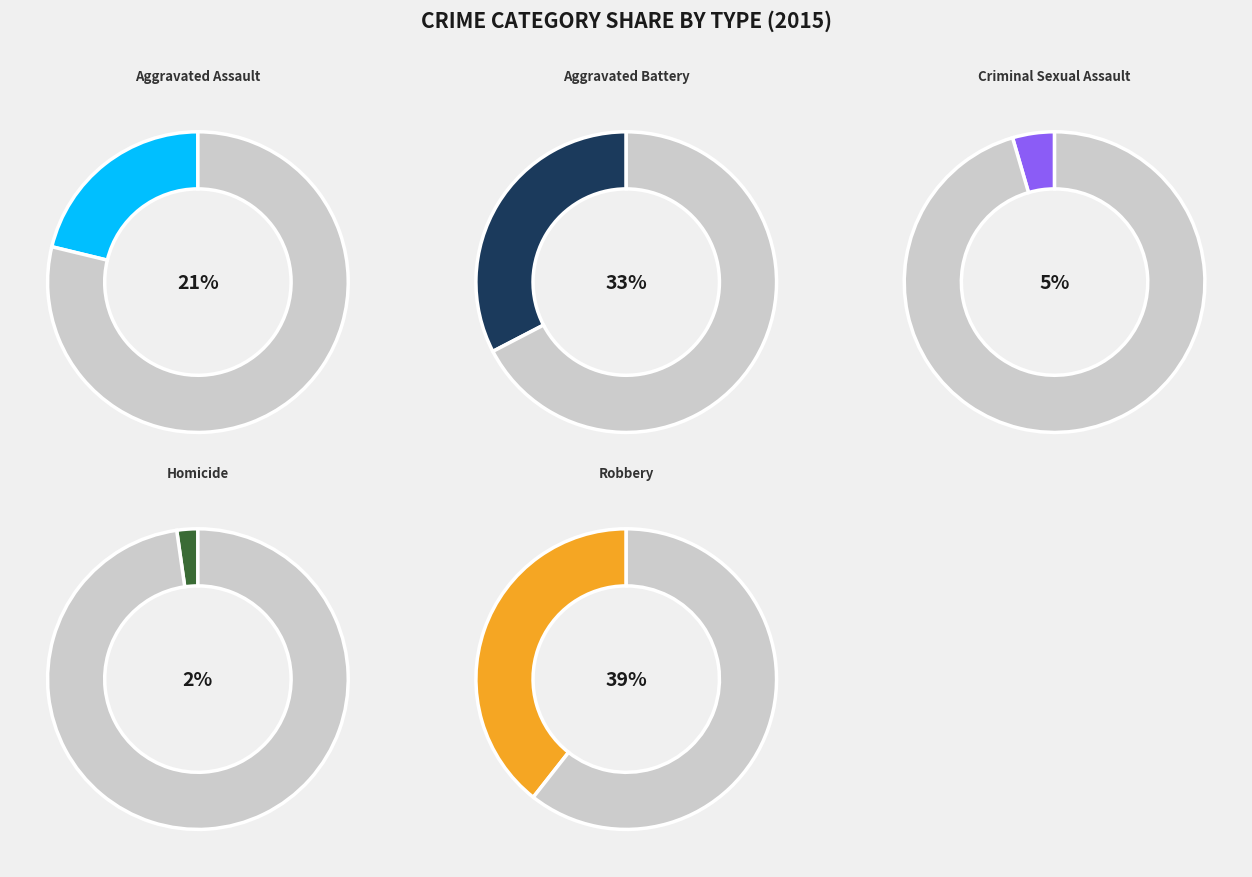

Do Criminal Sexual Assault and Robbery together represent more than half of the pie?

No